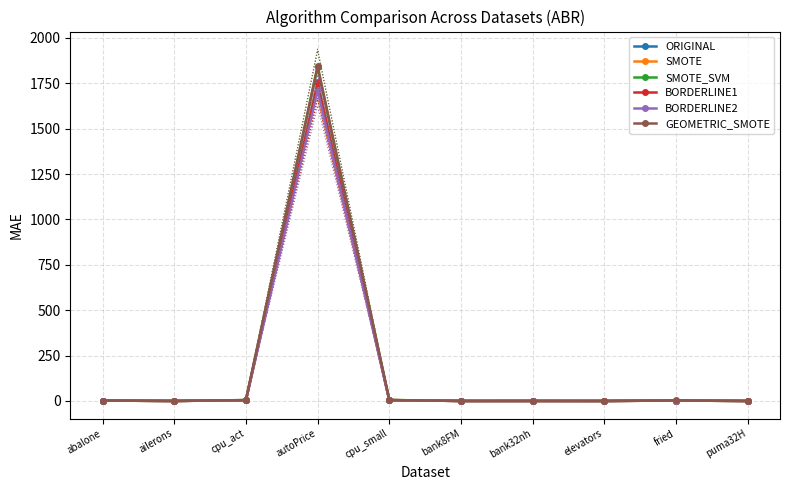

Where do BORDERLINE2 and SMOTE_SVM first cross each other?

abalone and ailerons